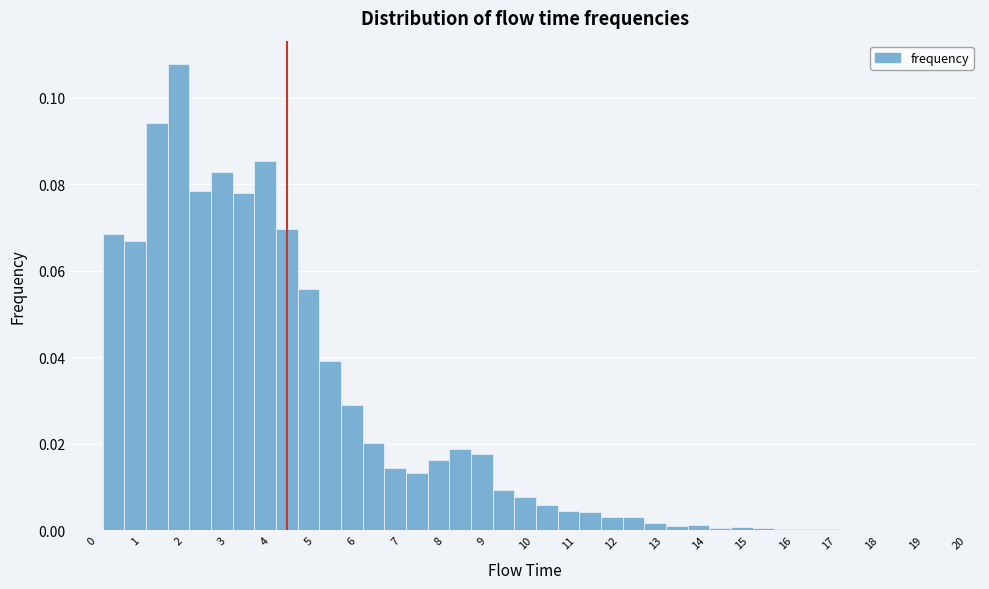

How tall is the bar that spans 1.75 to 2.25 on the x-axis? Neither the bar edges nor the heights are printed on the chart, so give them approximately, as read against the axes.

0.108